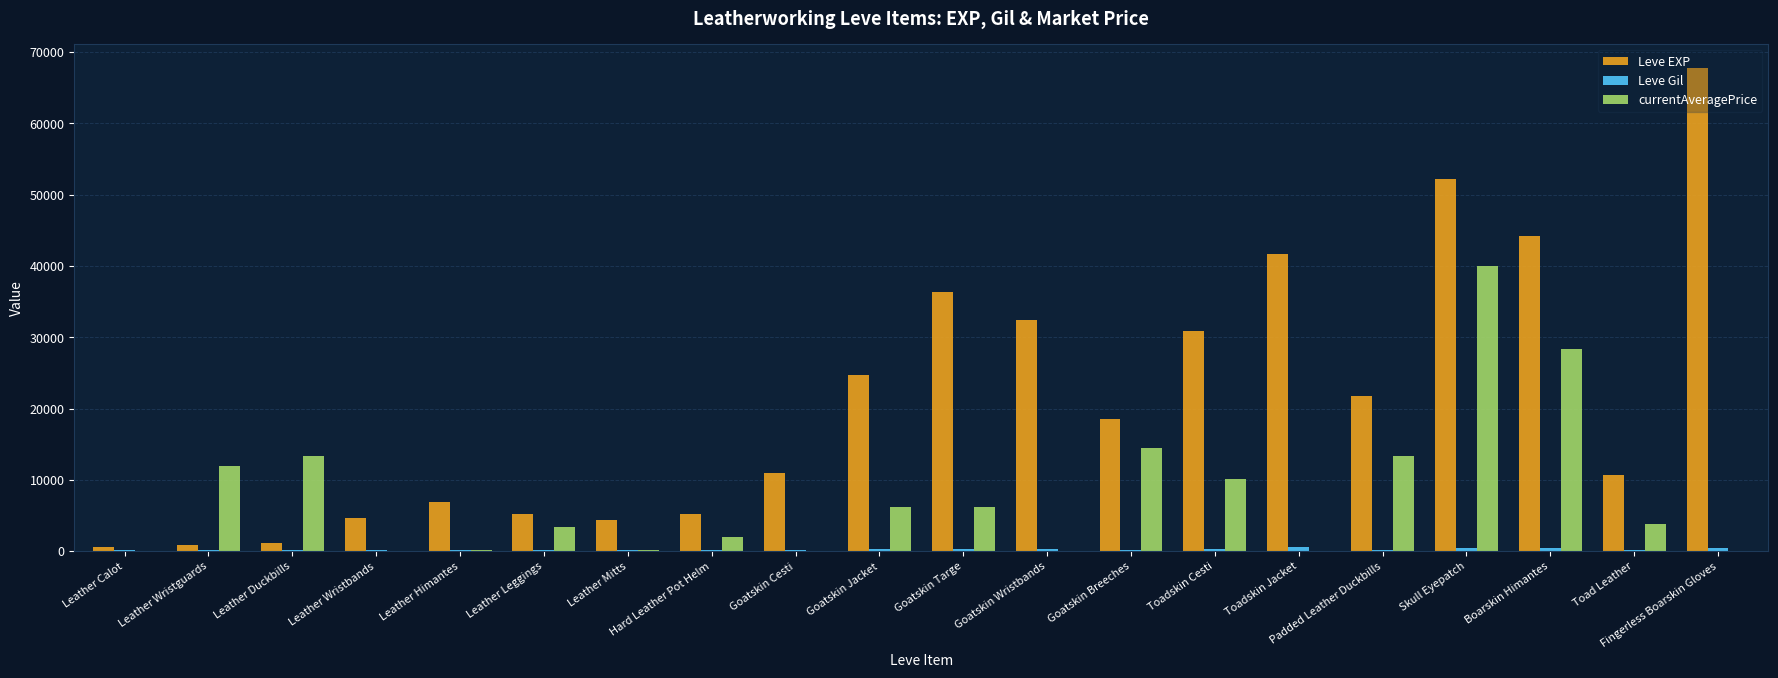

At which category is the sum across all series the highest?

Skull Eyepatch